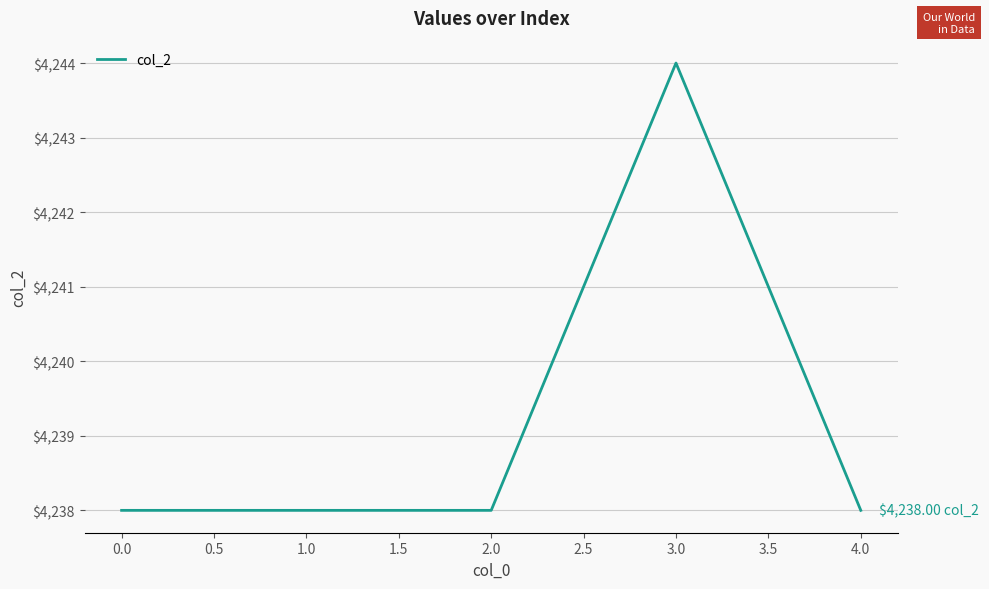

How many lines are shown in the chart?

1